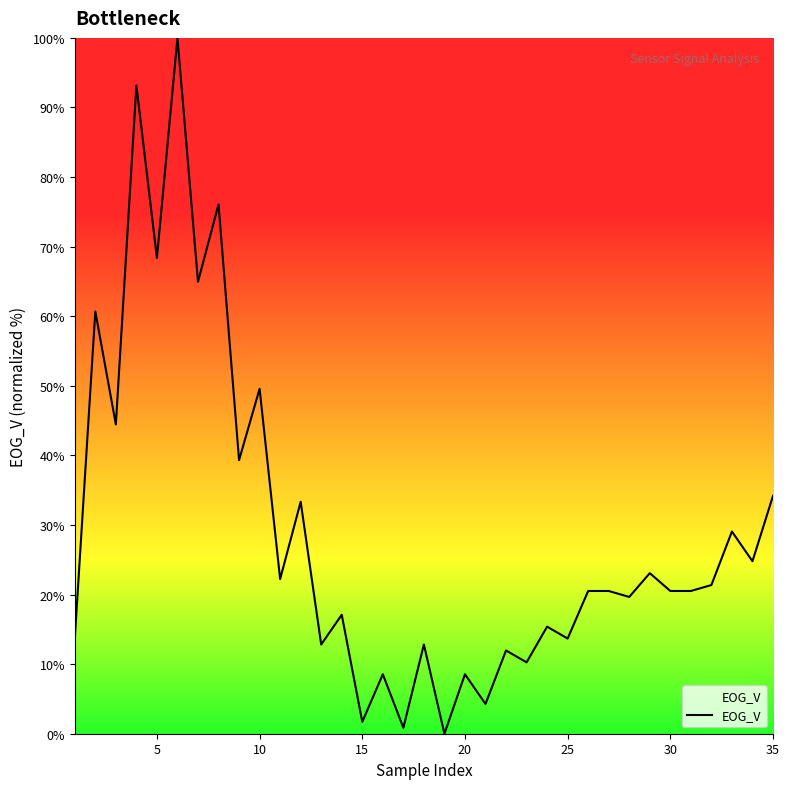

What is the greatest value displayed?

100.0